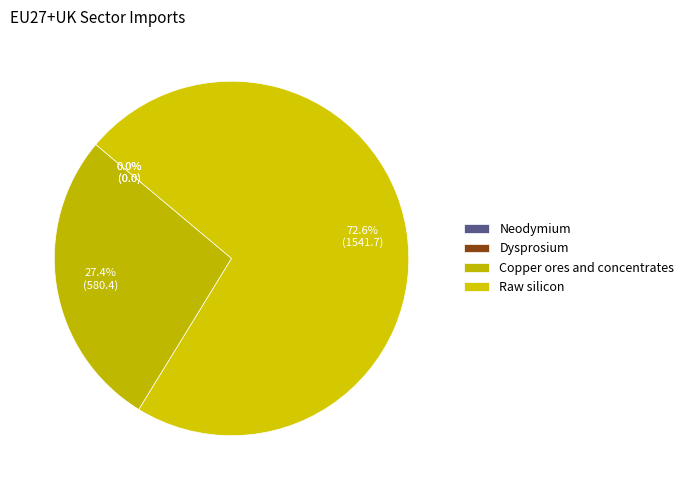

Does Dysprosium account for over 50% of the chart?

No